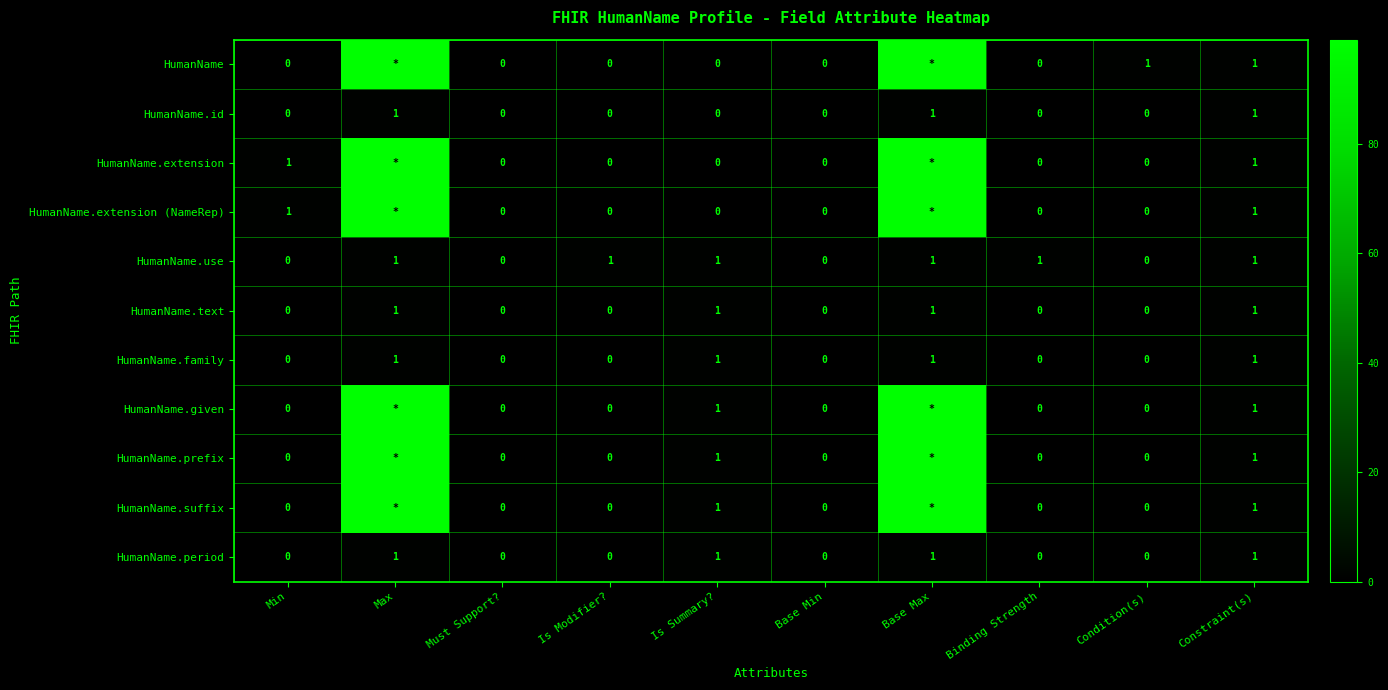

What is the maximum value shown in the chart?

99